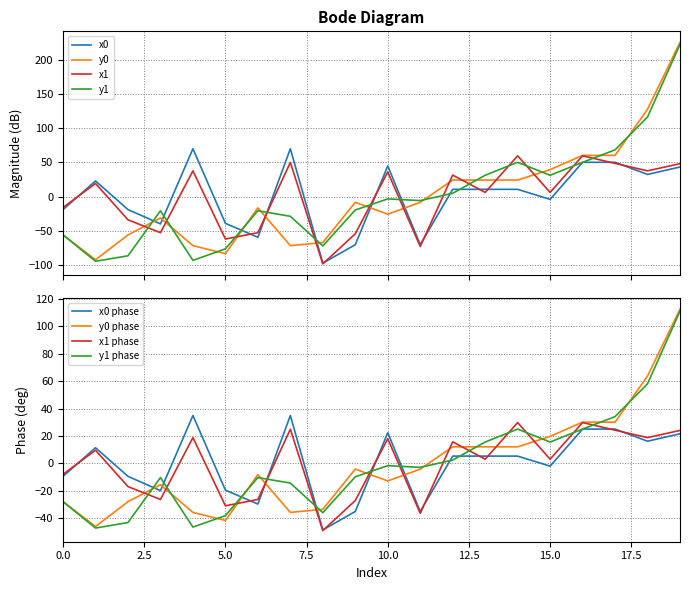

What is the difference between the maximum and minimum values in the x0 series?

166.8